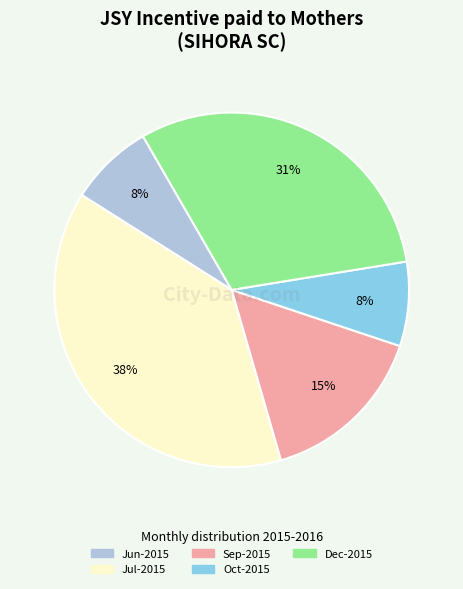

To the nearest percent, what is the average slice percentage?

20%